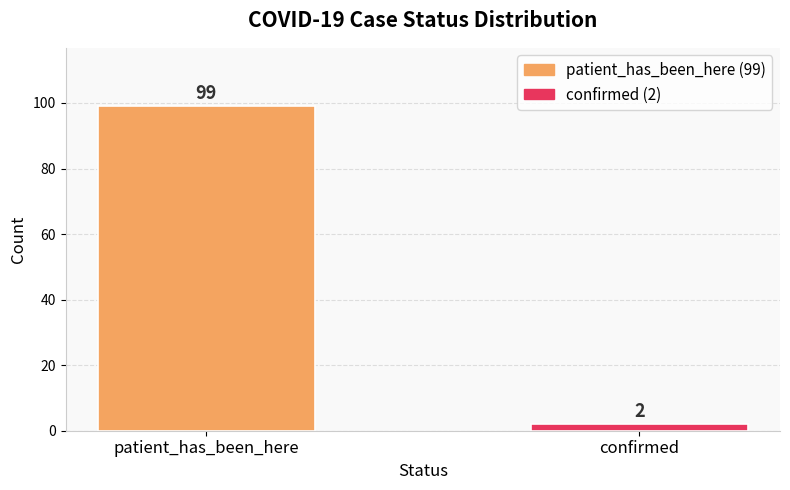

How many values are below 99?

1